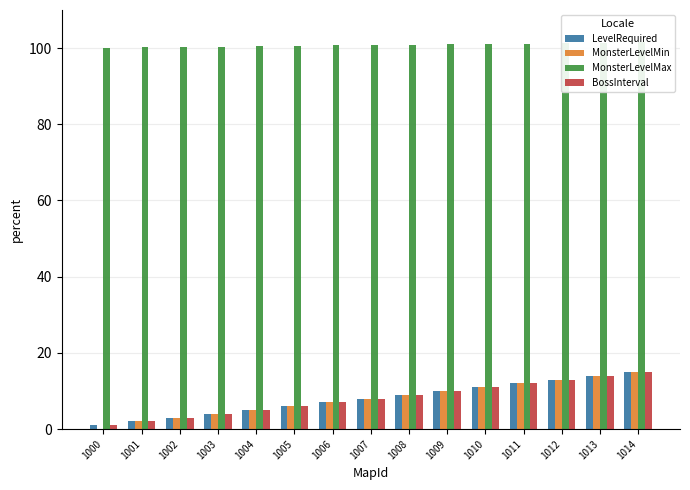

Where does the MonsterLevelMin series first go above 8?

1008